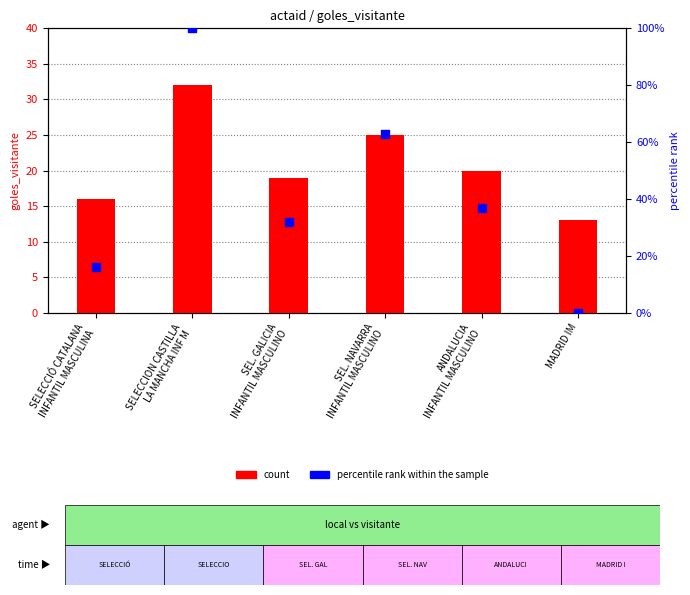

Which series contains the lowest Y value?

percentile rank within the sample